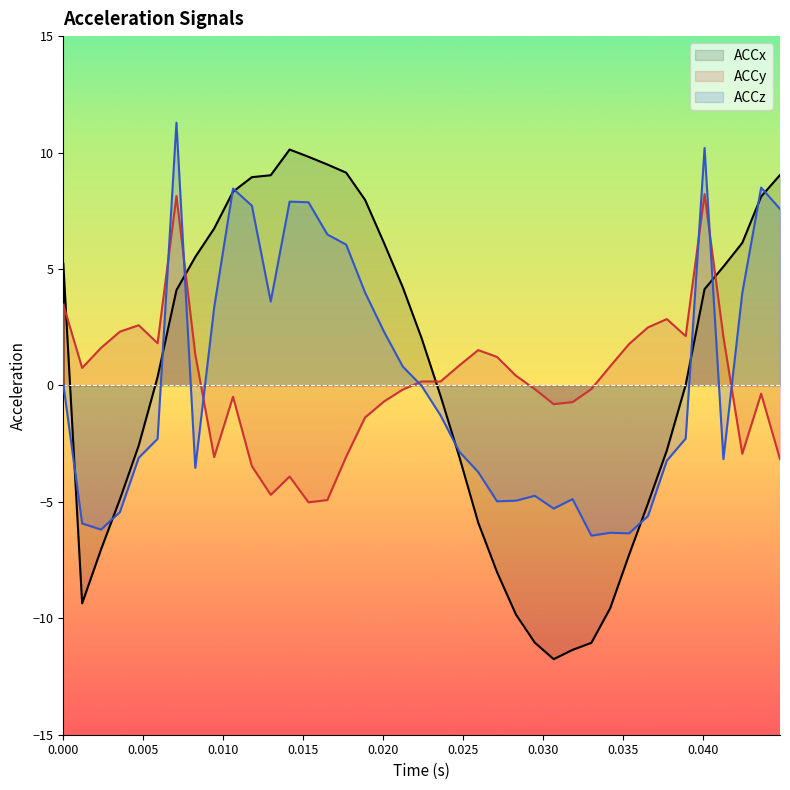

Is it true that ACCz equals 0.0 at 0.000?

True